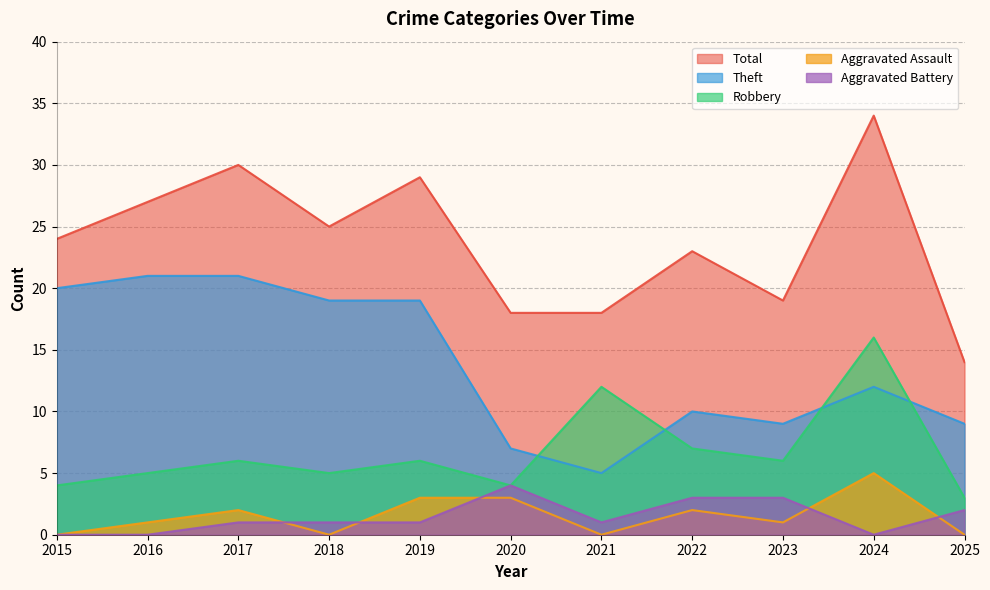

The Aggravated Assault series shows 1 at 2023. True or false?

True